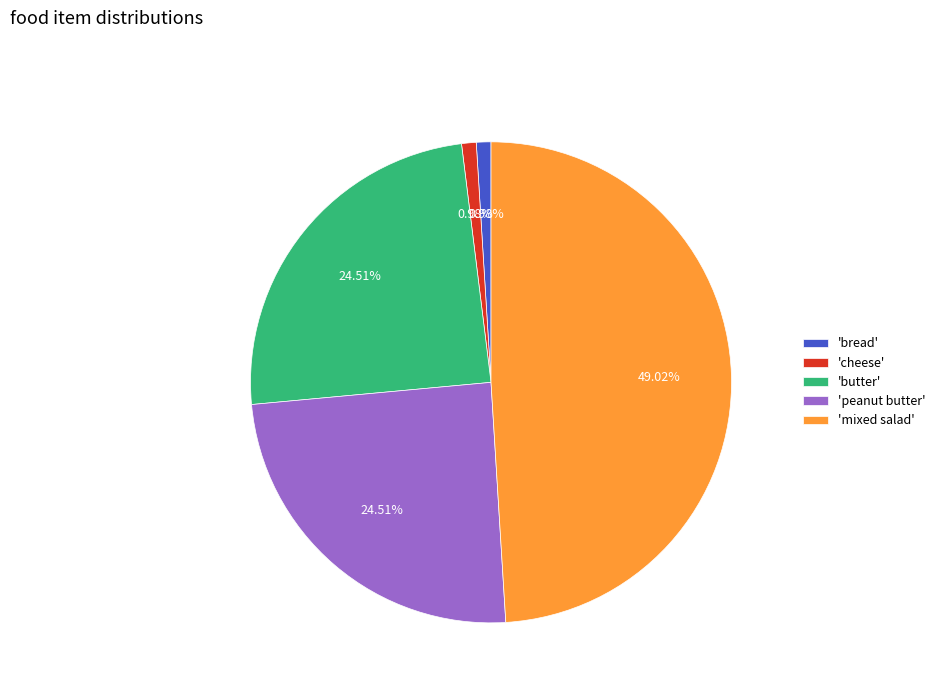

How many segments does this pie chart have?

5